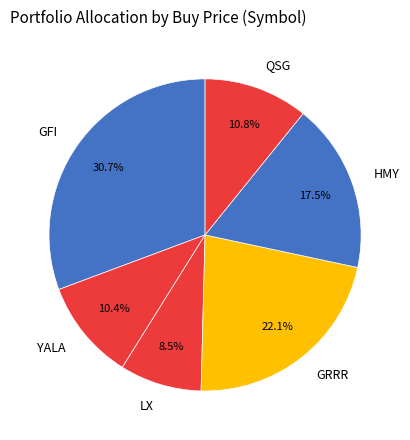

The GRRR slice represents 36% of the pie. True or false?

False